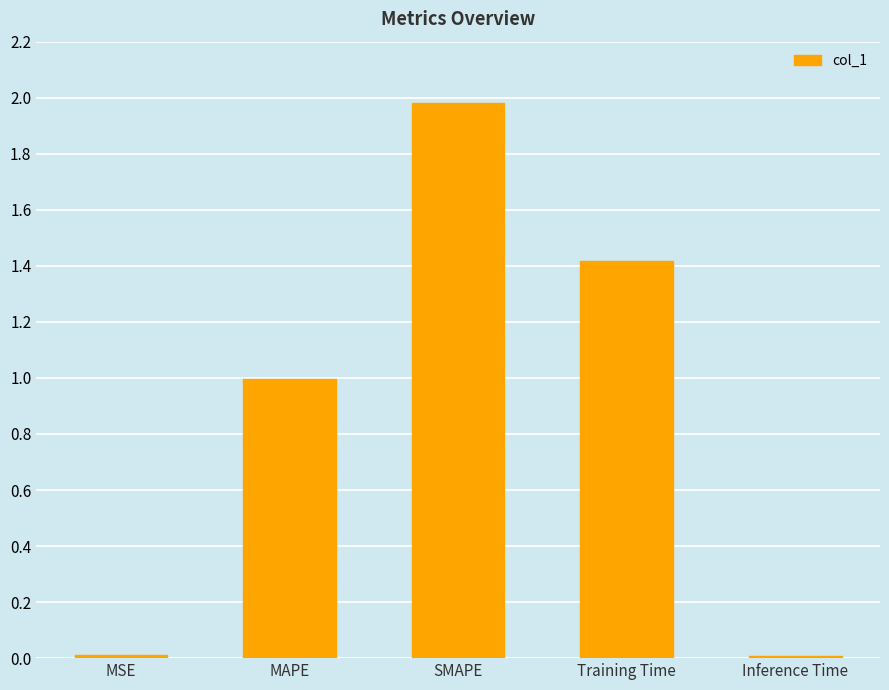

How many bars are there in total?

5